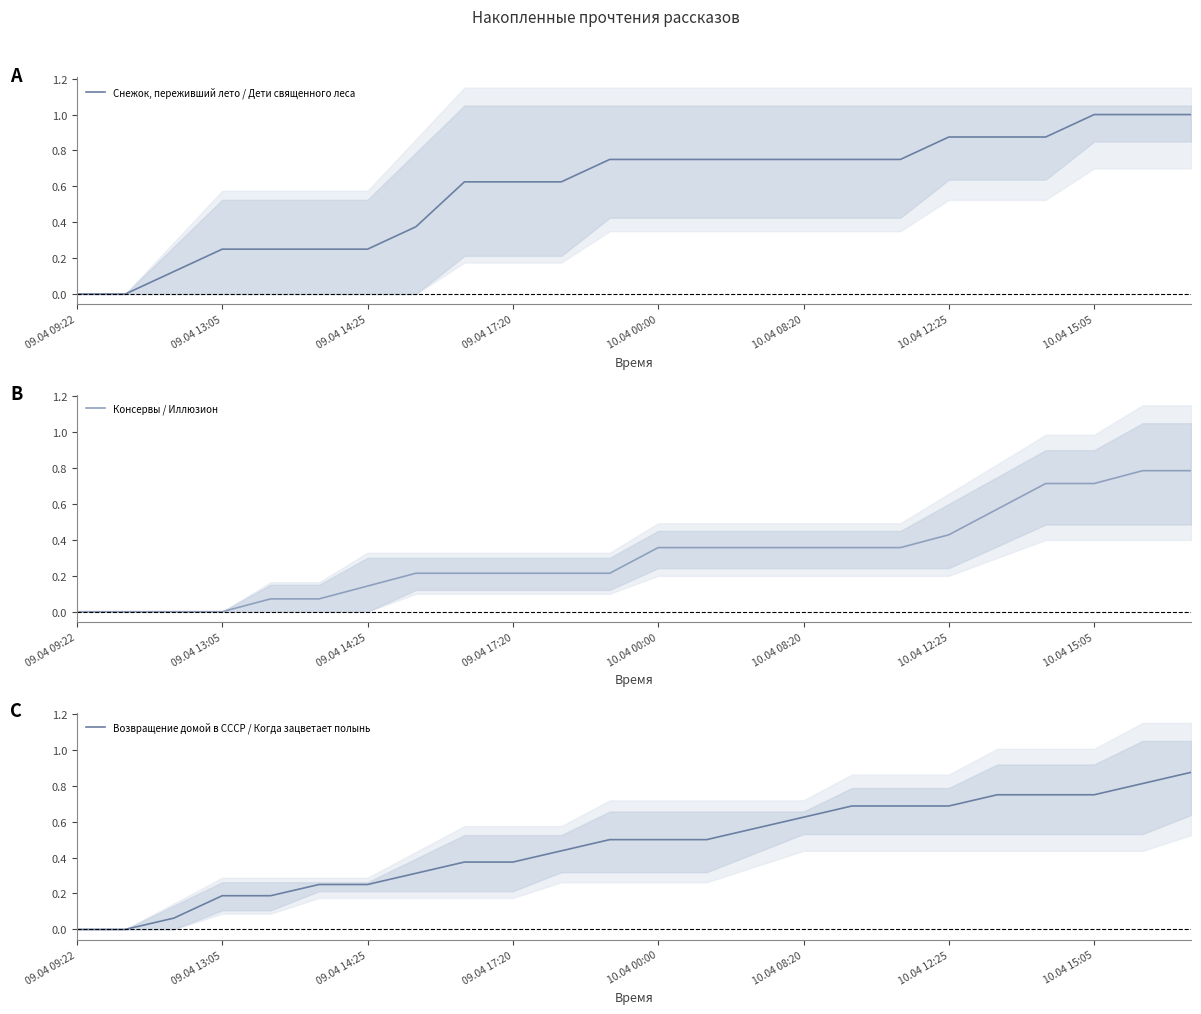

Which series has the largest total across all categories?

Снежок, переживший лето / Дети священного леса